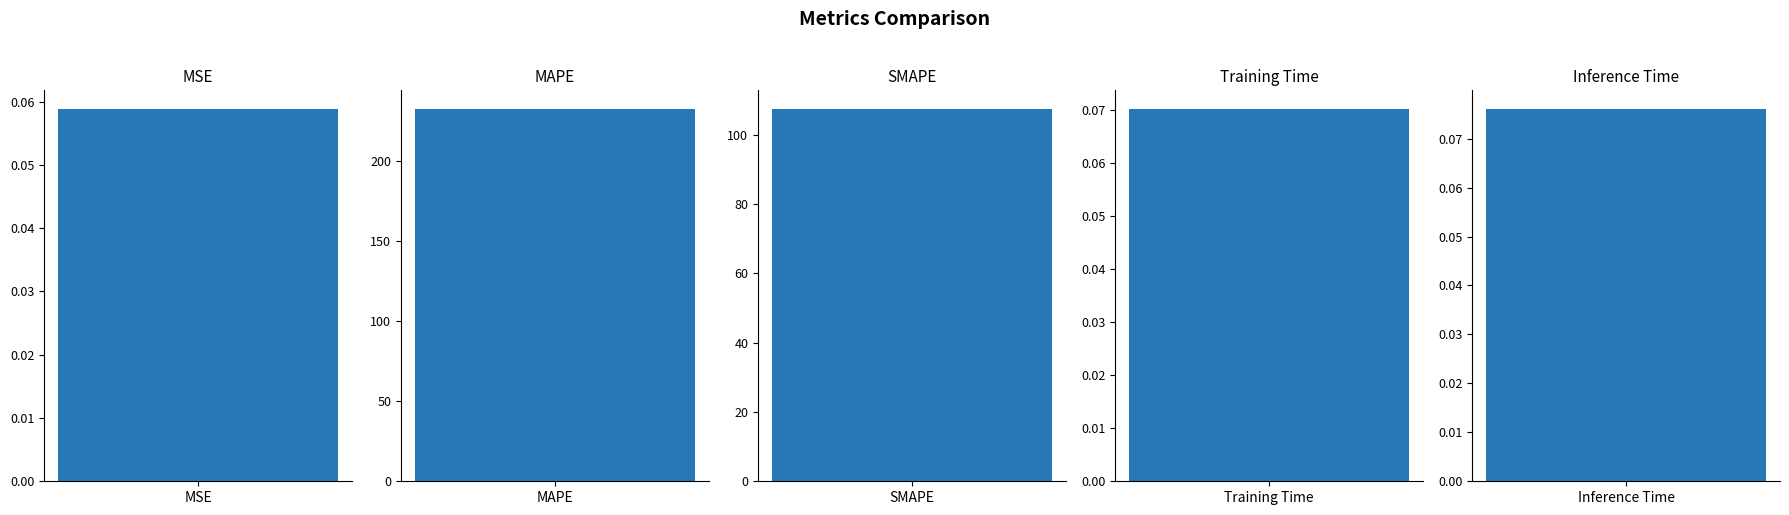

What is the average value?

68.0